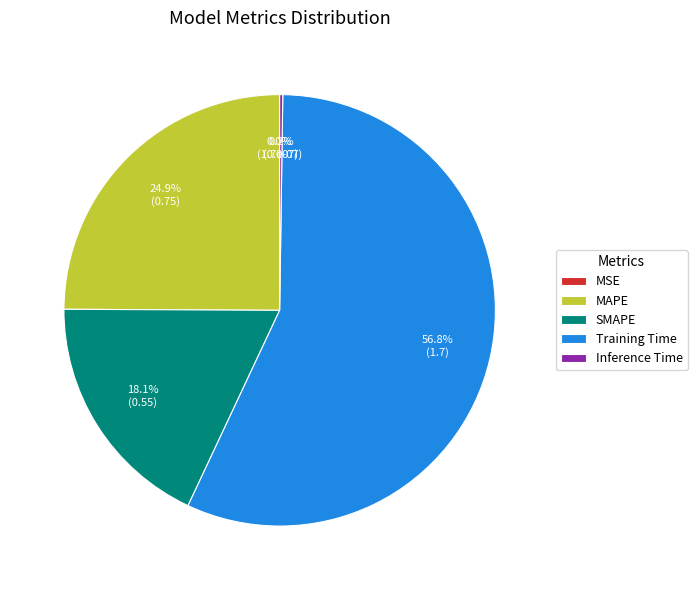

What portion of the pie excludes SMAPE?

81.9%